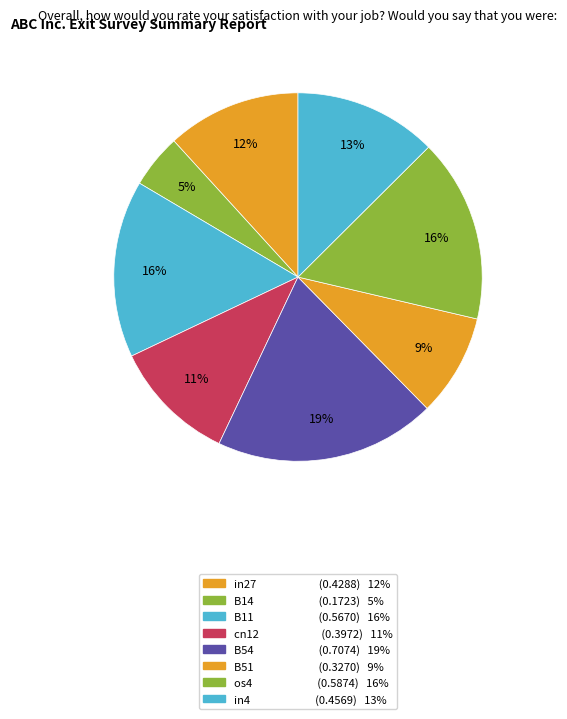

Combined, what portion of the pie is B11 and os4?

31.7%